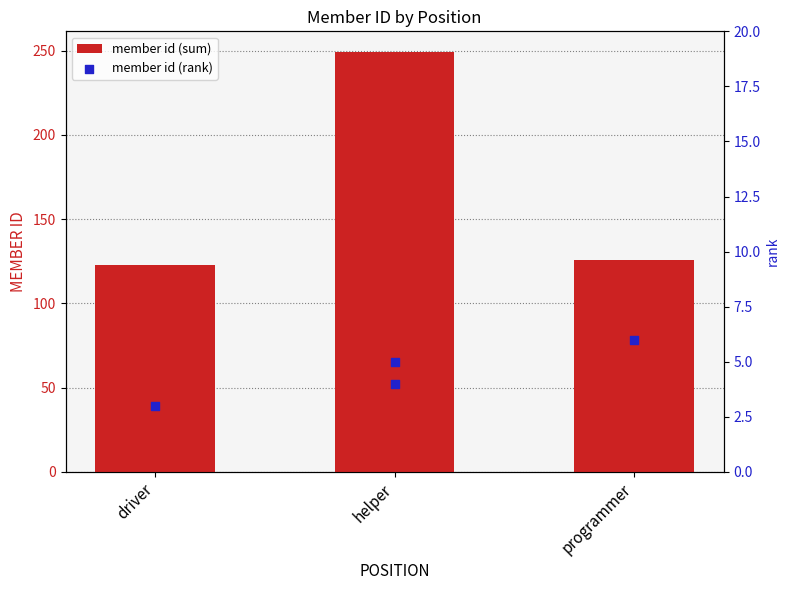

Which has a higher value, driver or programmer?

programmer